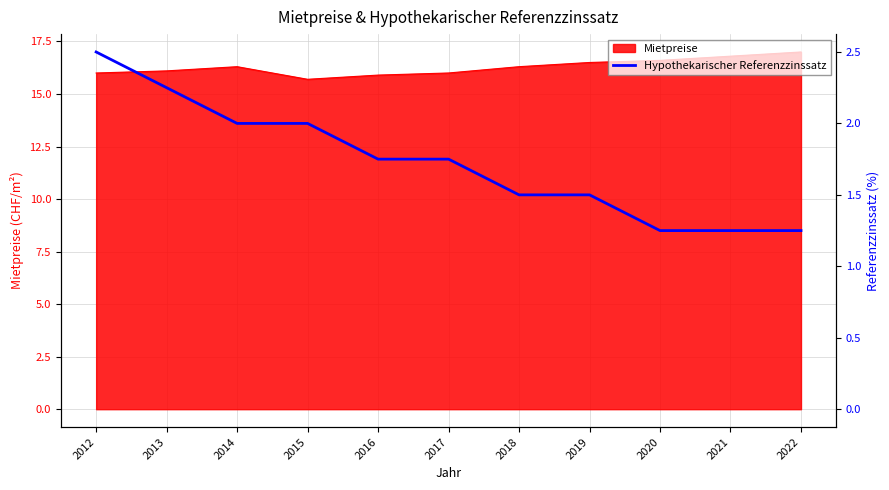

Does the chart have visible grid lines?

Yes